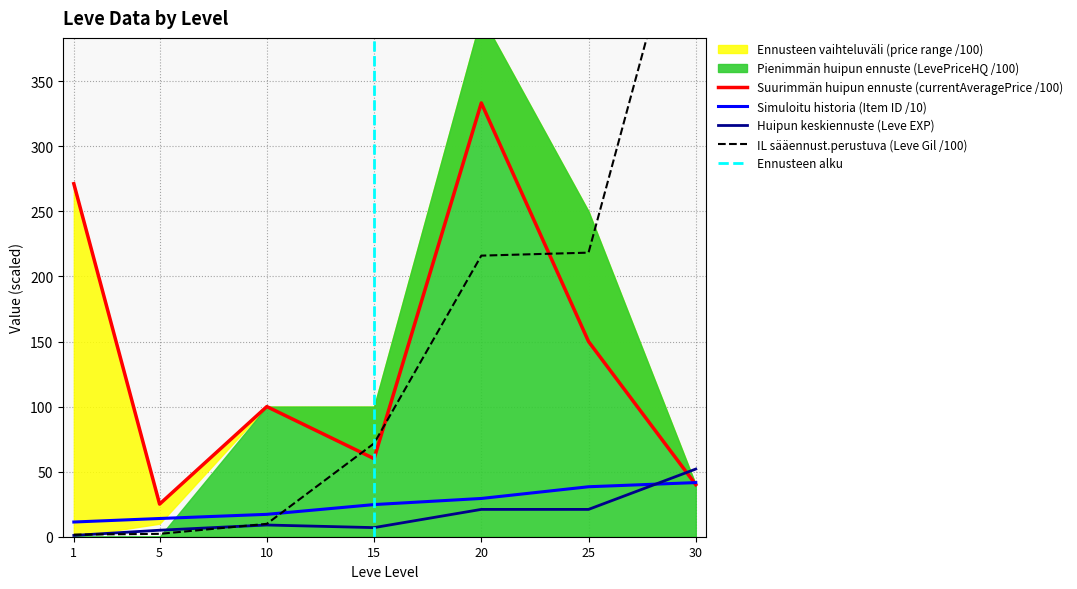

Is the value of Leve Item ID at 10 greater than the value of Leve EXP at 15?

Yes